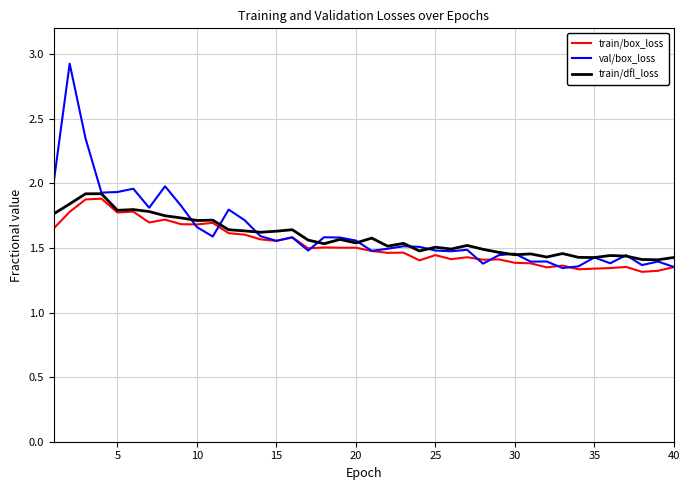

Which series has the widest spread of values?

val/box_loss